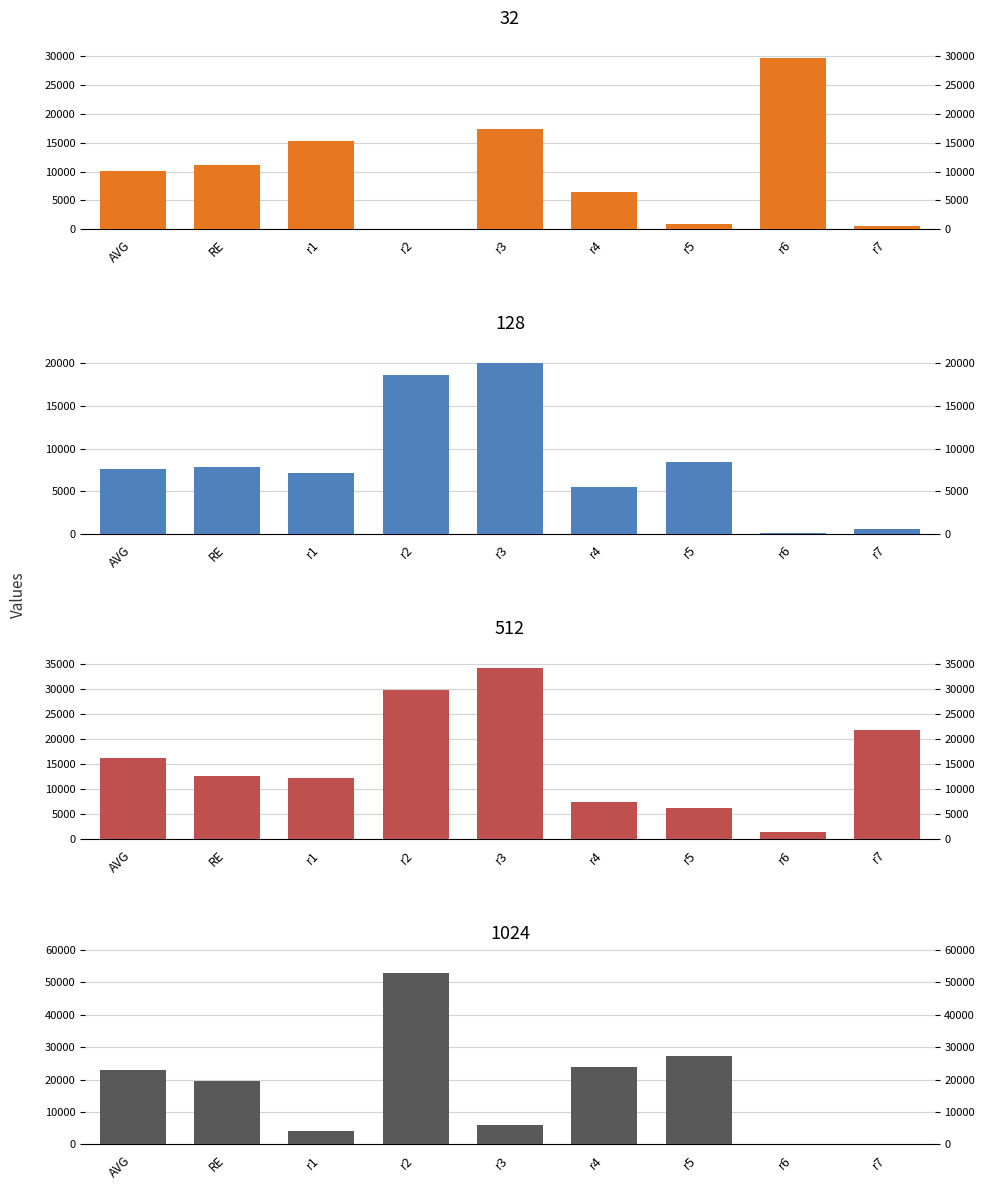

What is the spread (max minus min) of values at r6?

29680.0